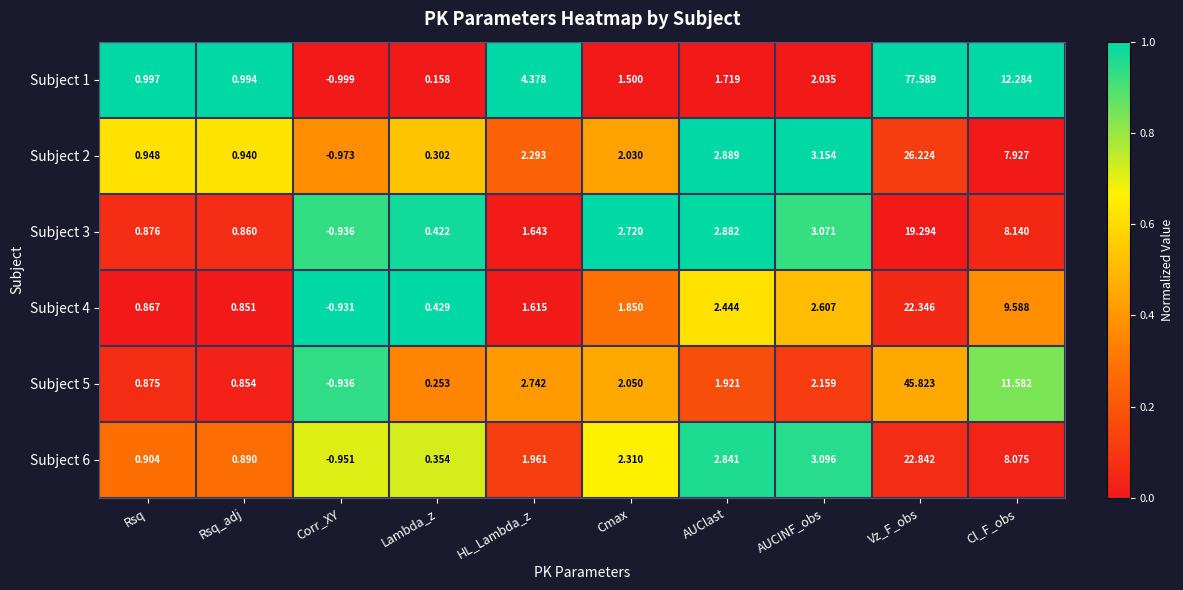

At which label does Subject 3 first exceed 2?

Cmax